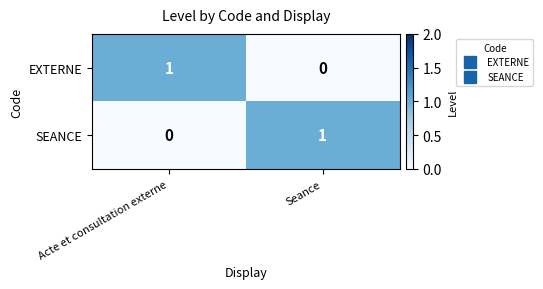

Rank the series at Seance from lowest to highest value.

EXTERNE, SEANCE